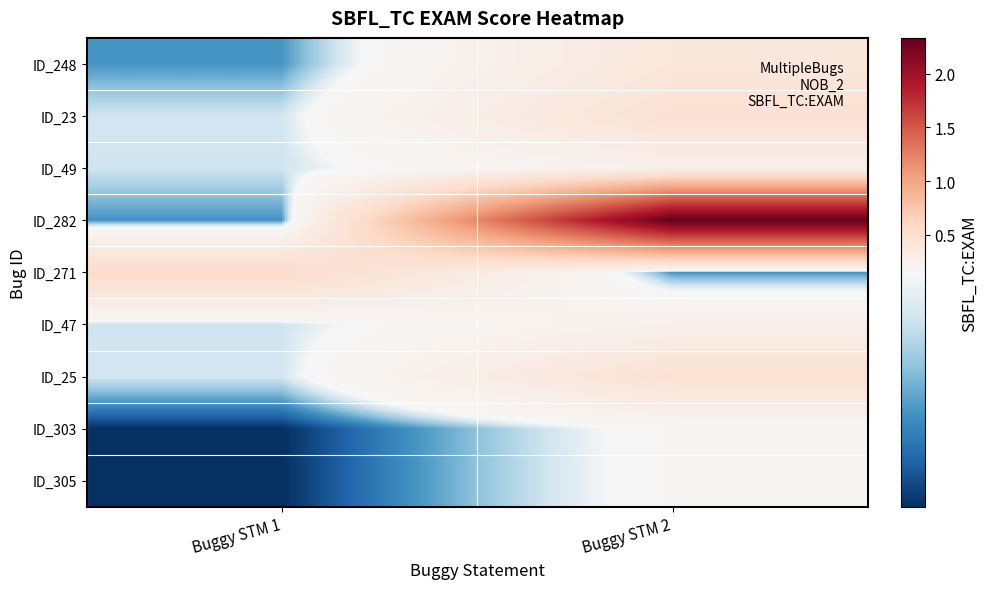

Count the number of categories in the chart.

2